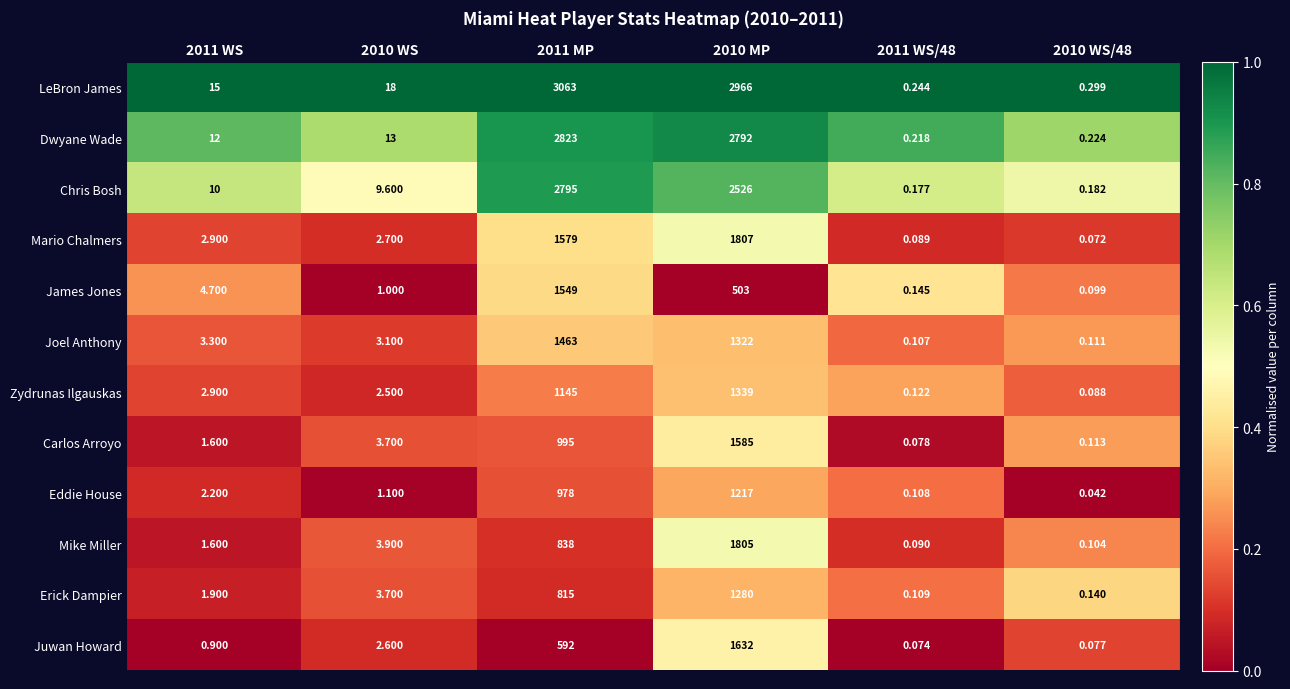

Is the value of LeBron James at 2010 MP greater than the value of Erick Dampier at 2010 WS/48?

Yes